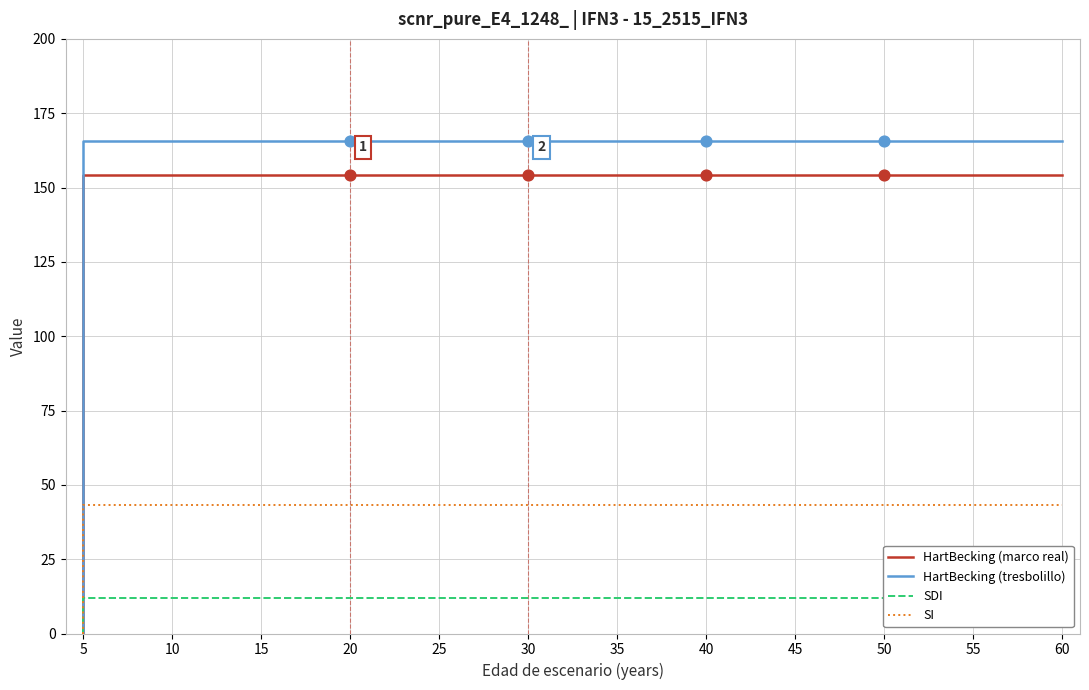

At how many categories does at least one series exceed 32?

16